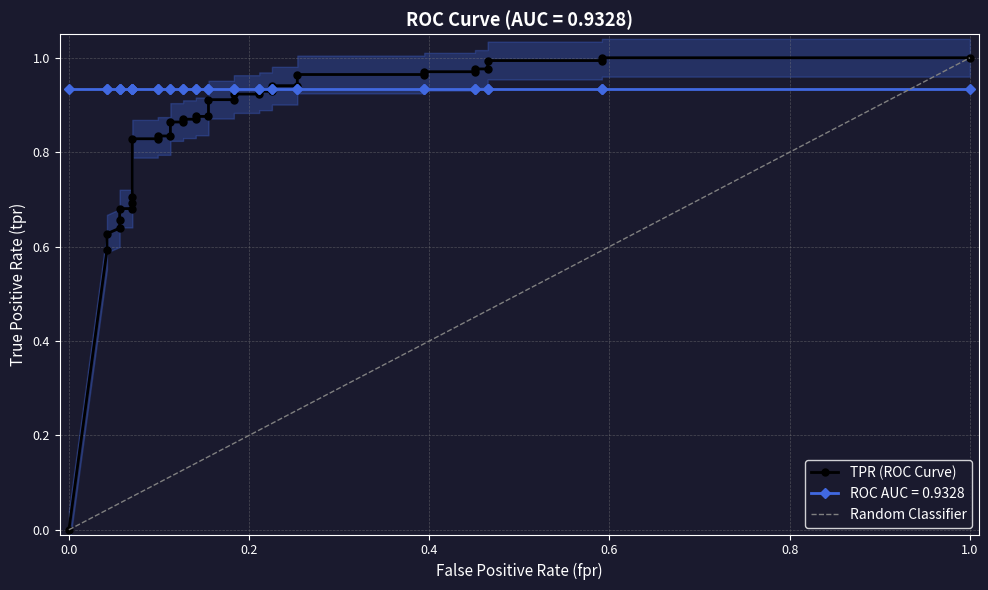

True or false: there are more than 2 points higher than both neighbors.

False